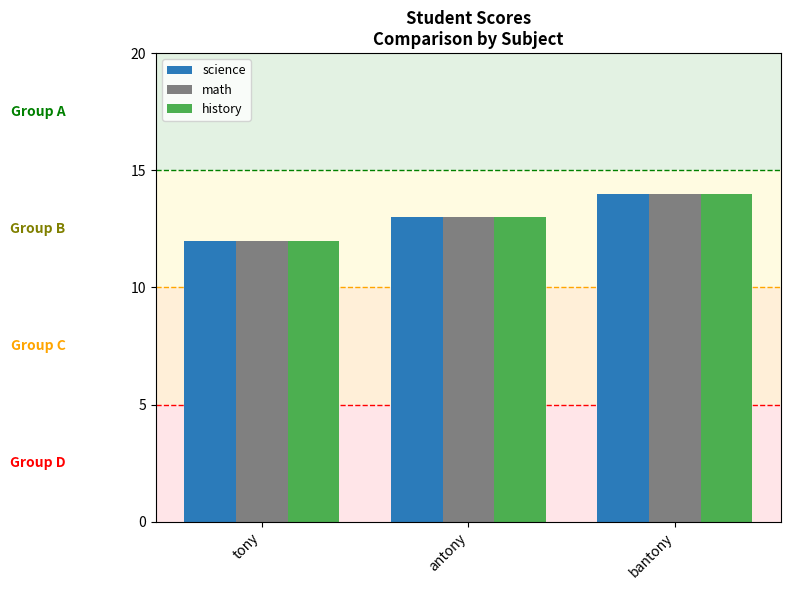

Reading right to left, list all the values displayed in this chart.

science: bantony=14	antony=13	tony=12
math: bantony=14	antony=13	tony=12
history: bantony=14	antony=13	tony=12